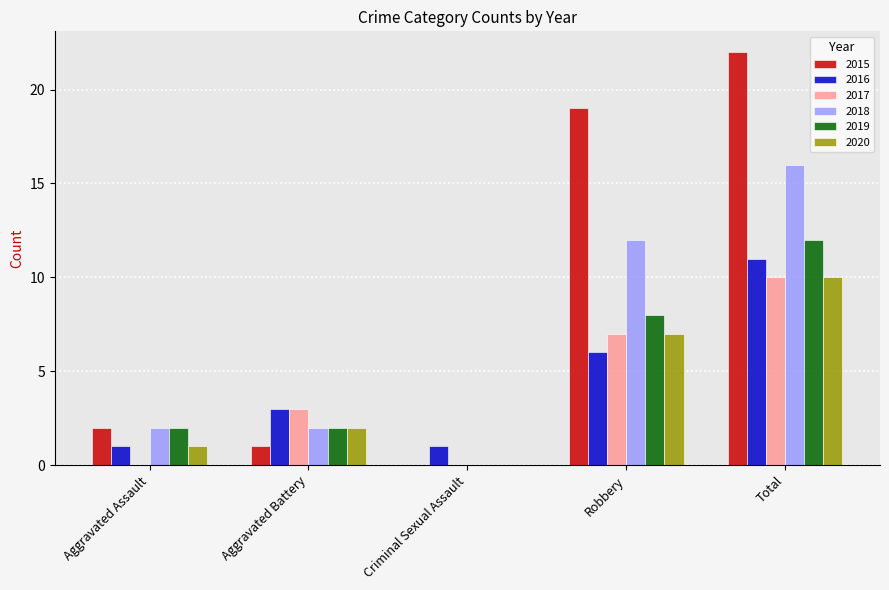

Reading left to right, transcribe all the data shown in this chart.

2015: 2	1	0	19	22
2016: 1	3	1	6	11
2017: 0	3	0	7	10
2018: 2	2	0	12	16
2019: 2	2	0	8	12
2020: 1	2	0	7	10